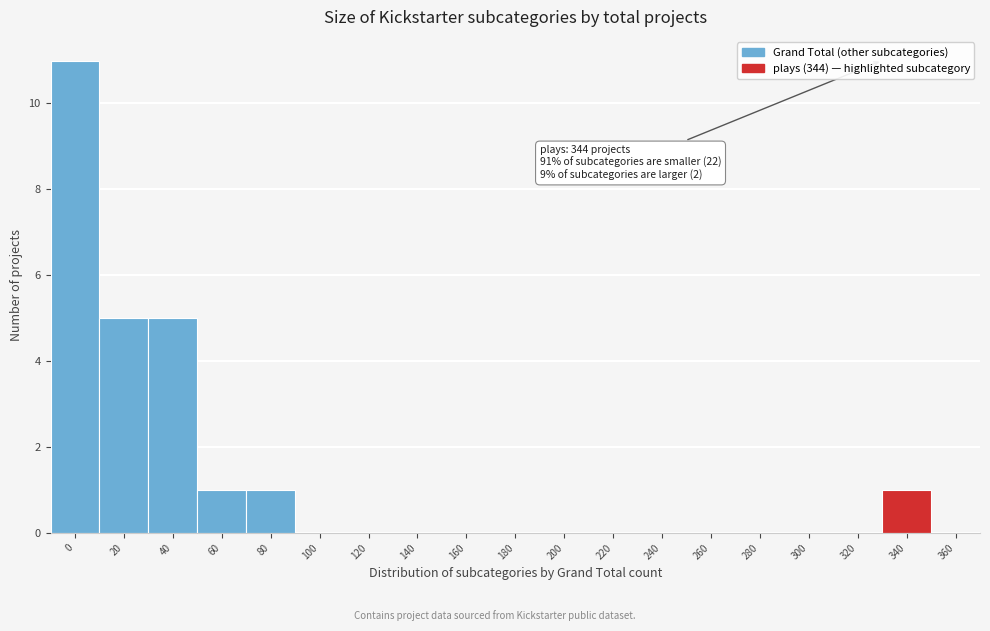

Reading left to right, list all the values displayed in this chart.

0=11	20=5	40=5	60=1	80=1	100=0	120=0	140=0	160=0	180=0	200=0	220=0	240=0	260=0	280=0	300=0	320=0	340=1	360=0